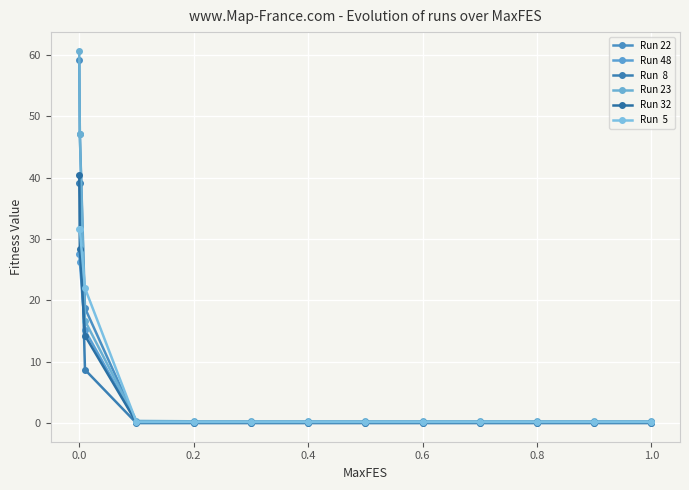

Does the chart have visible grid lines?

Yes